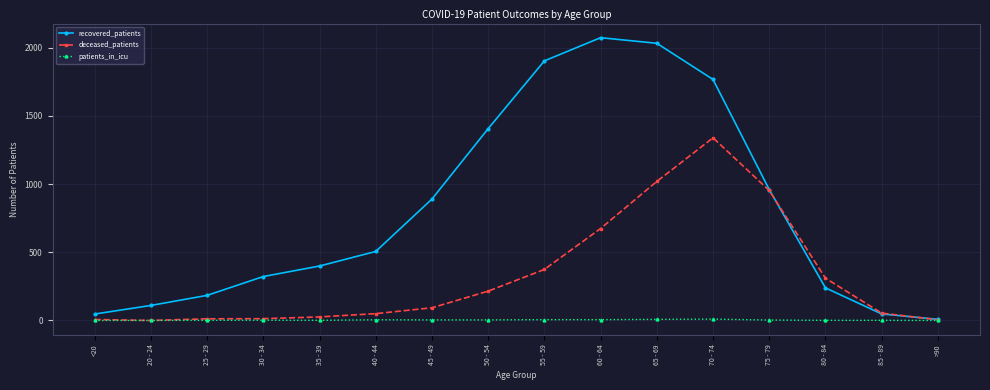

What is the label of the 15th point from the left?

85 - 89